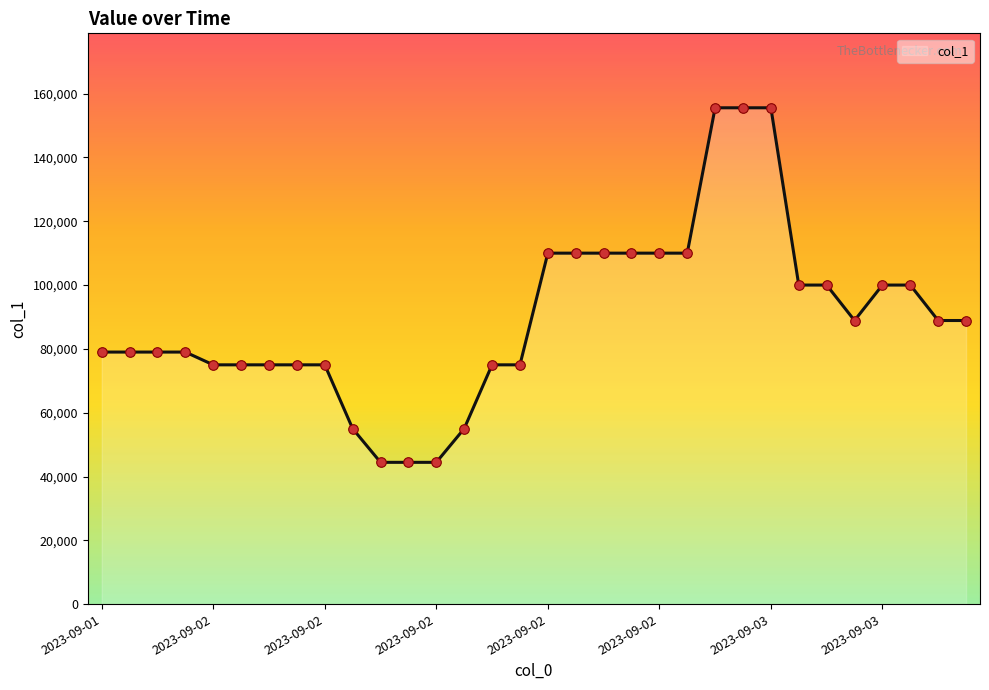

What is the minimum value shown in the chart?

44444